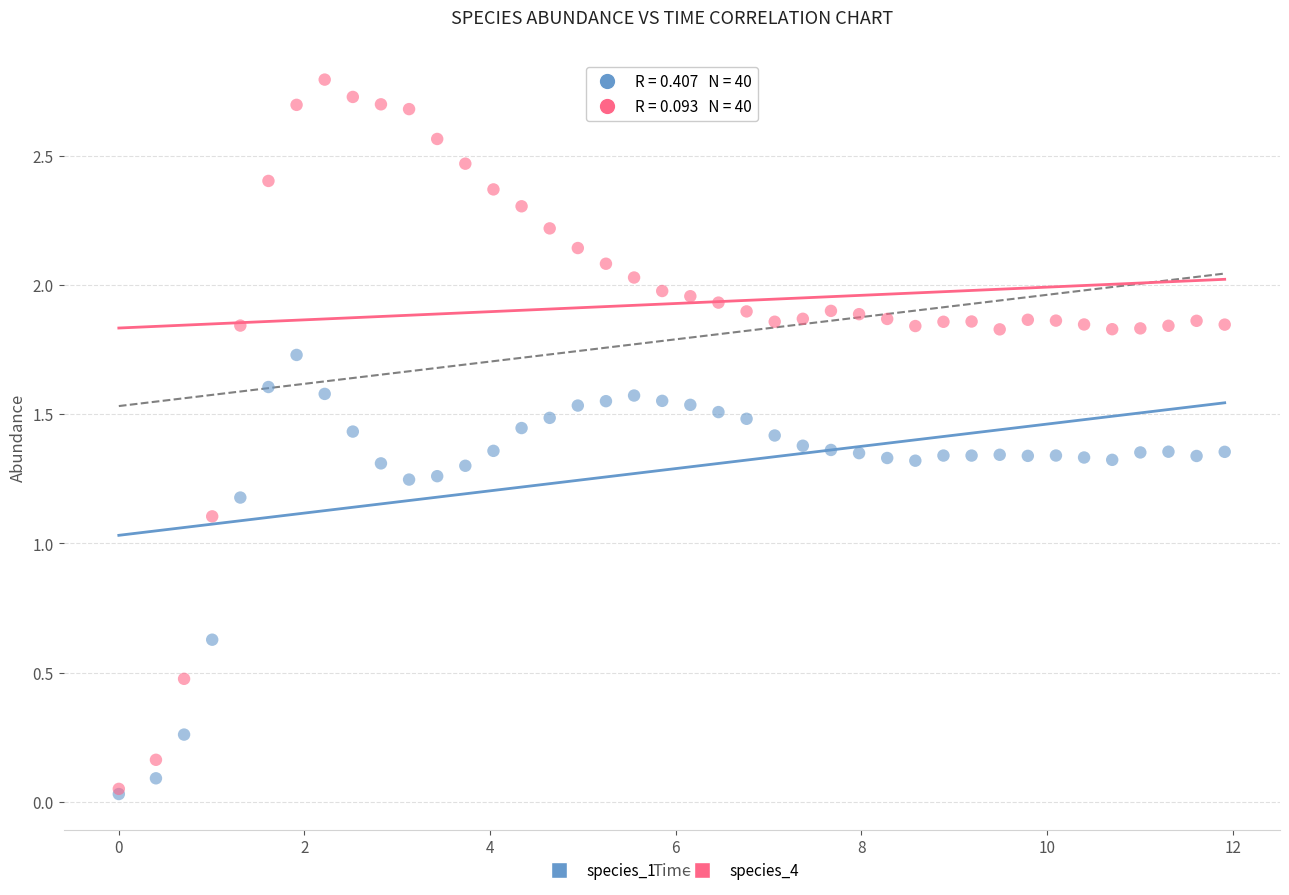

In the species_4 series, what Y value is closest to 1?

1.1